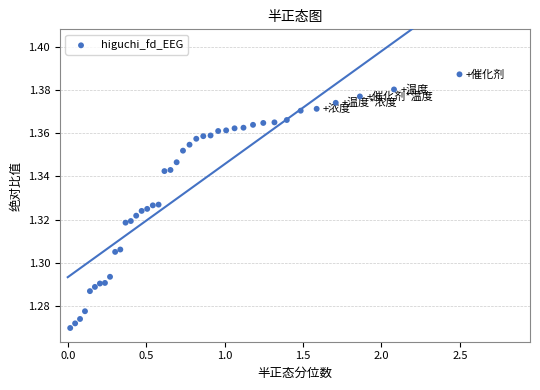

What is the range of X values (max minus min)?

2.5